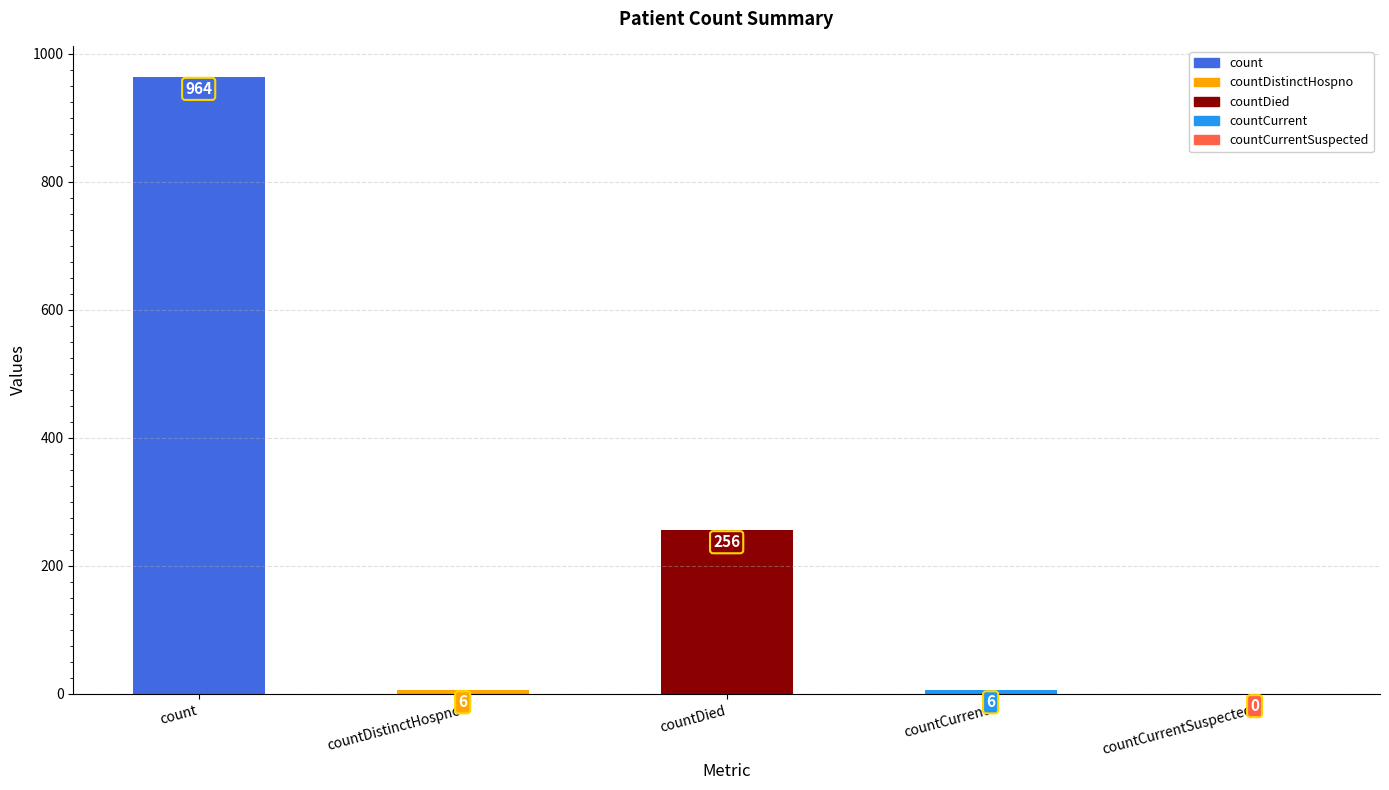

The value at countDied is 155. True or false?

False